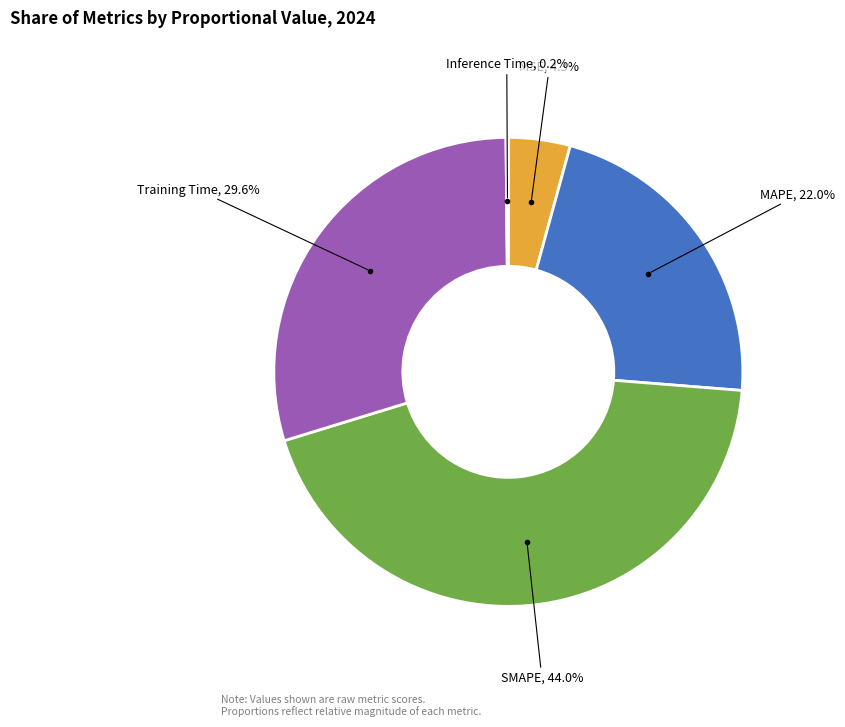

Does any single category account for the majority?

No